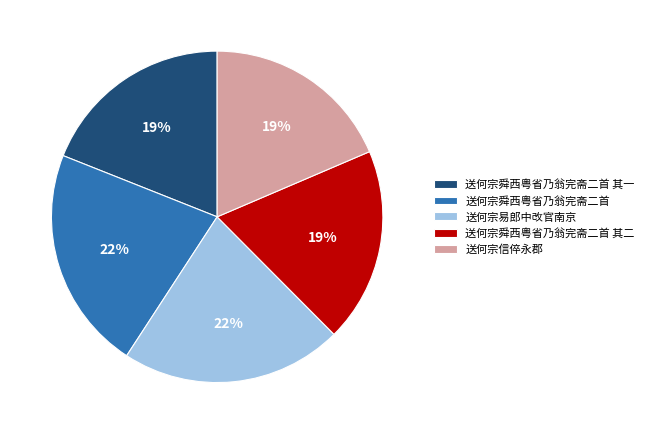

To the nearest percent, what portion does 送何宗舜西粤省乃翁完斋二首 其一 represent?

19%